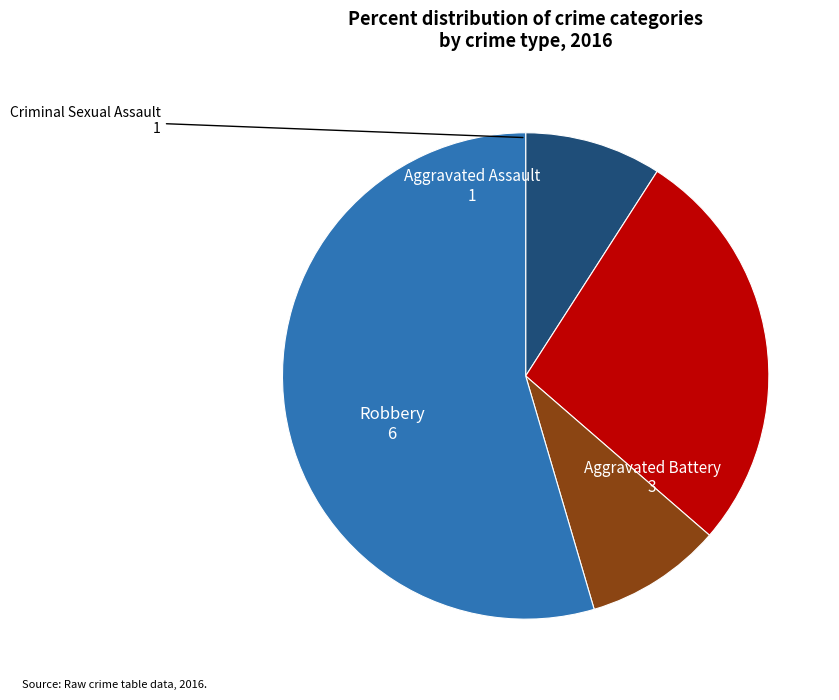

Combined, do Criminal Sexual Assault and Aggravated Assault account for over 50%?

No